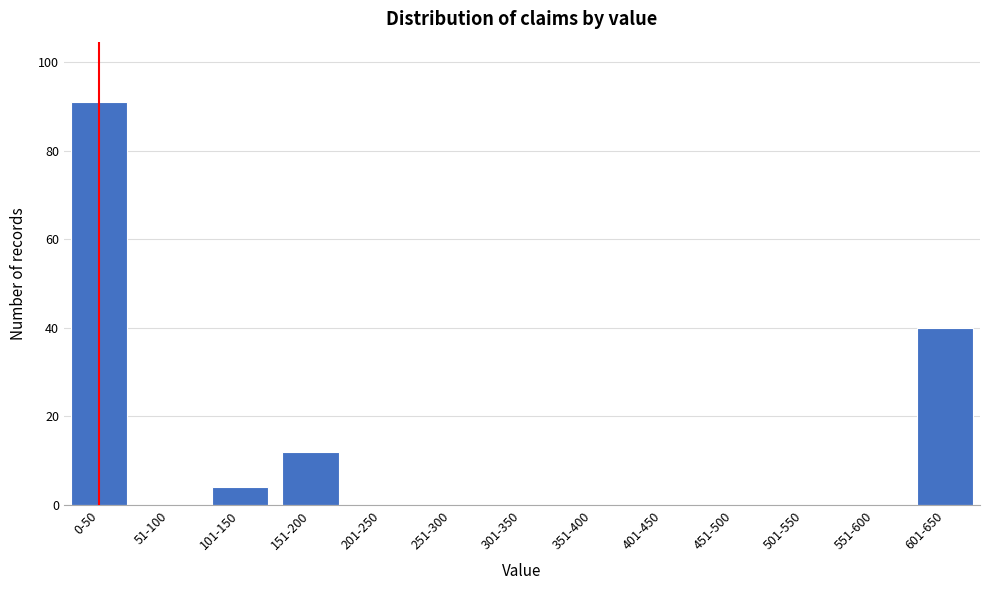

What is the greatest value displayed?

91